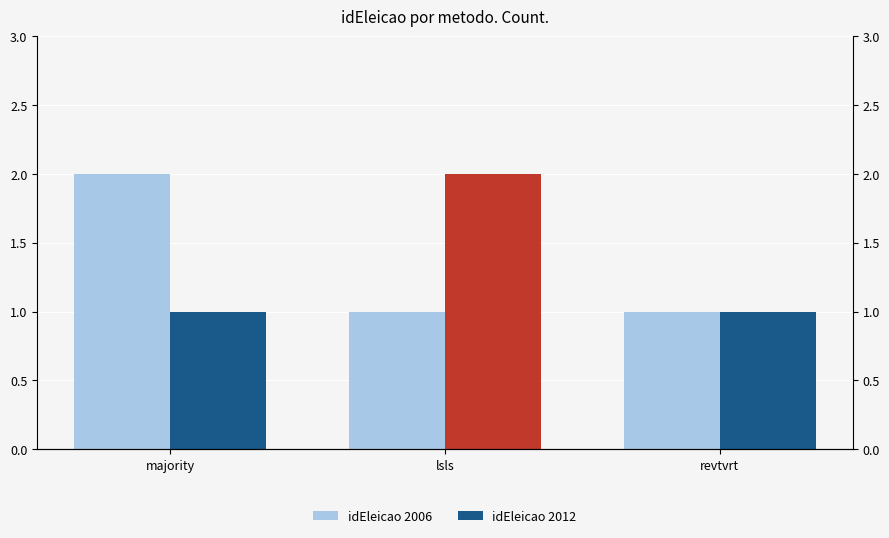

How many categories are shown in the chart?

3